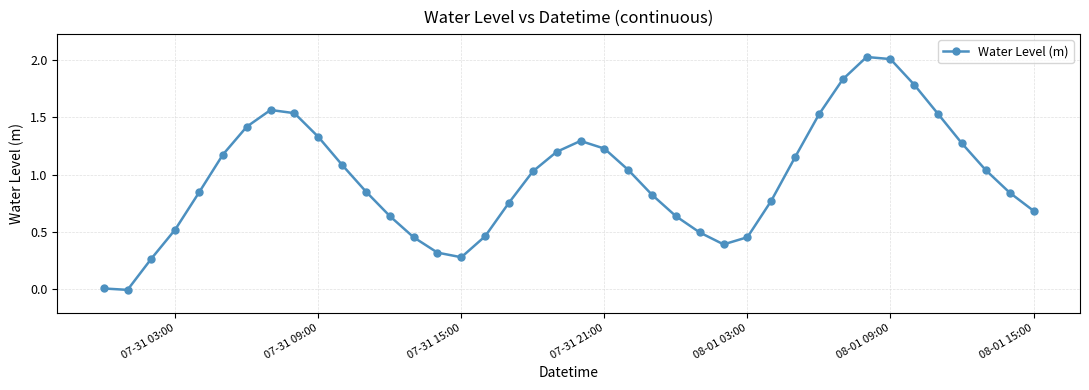

What is the sum of all values?

38.5